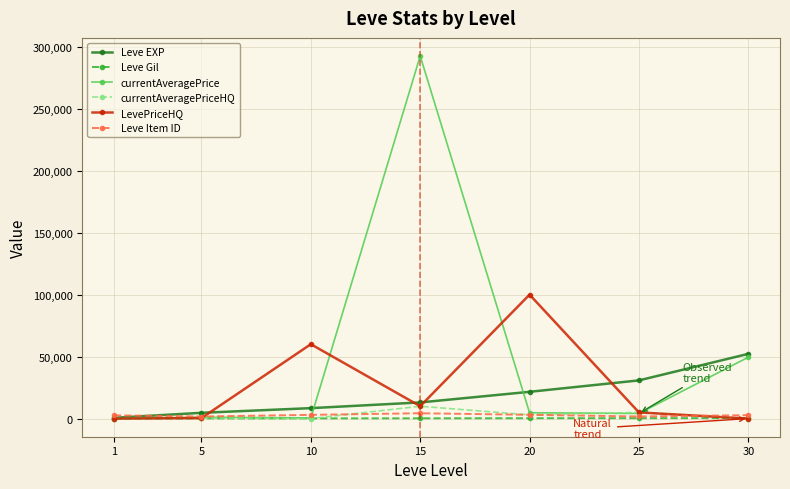

True or false: LevePriceHQ has more than 1 points higher than both neighbors.

True